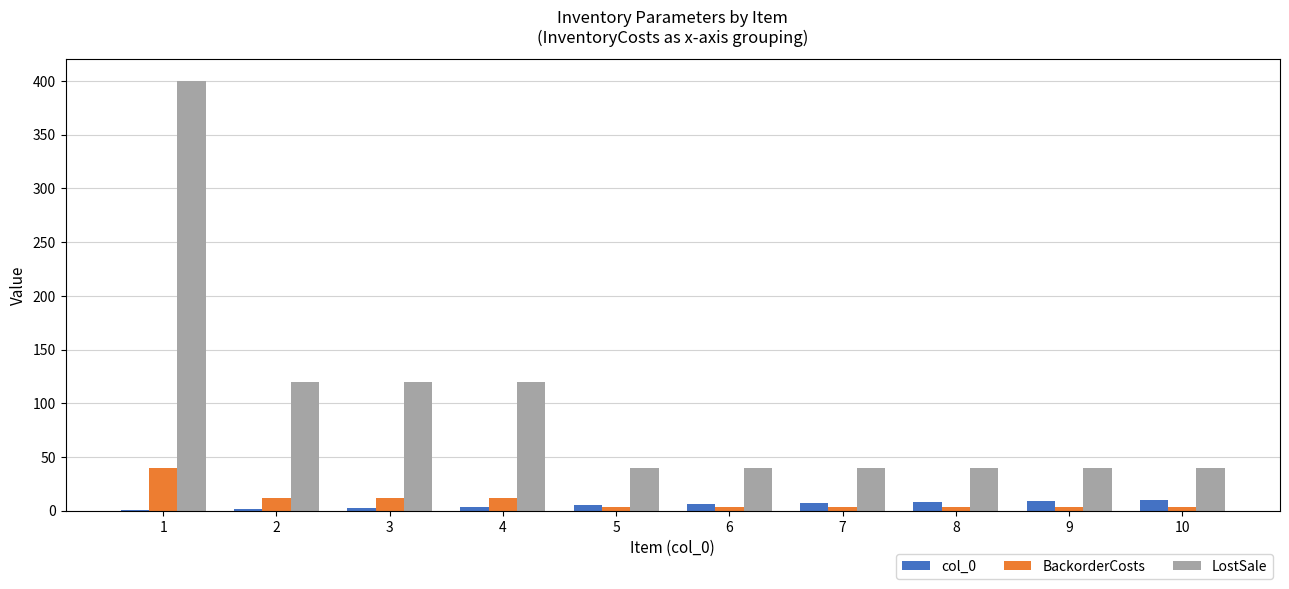

Is the value of BackorderCosts at 7 greater than the value of LostSale at 1?

No